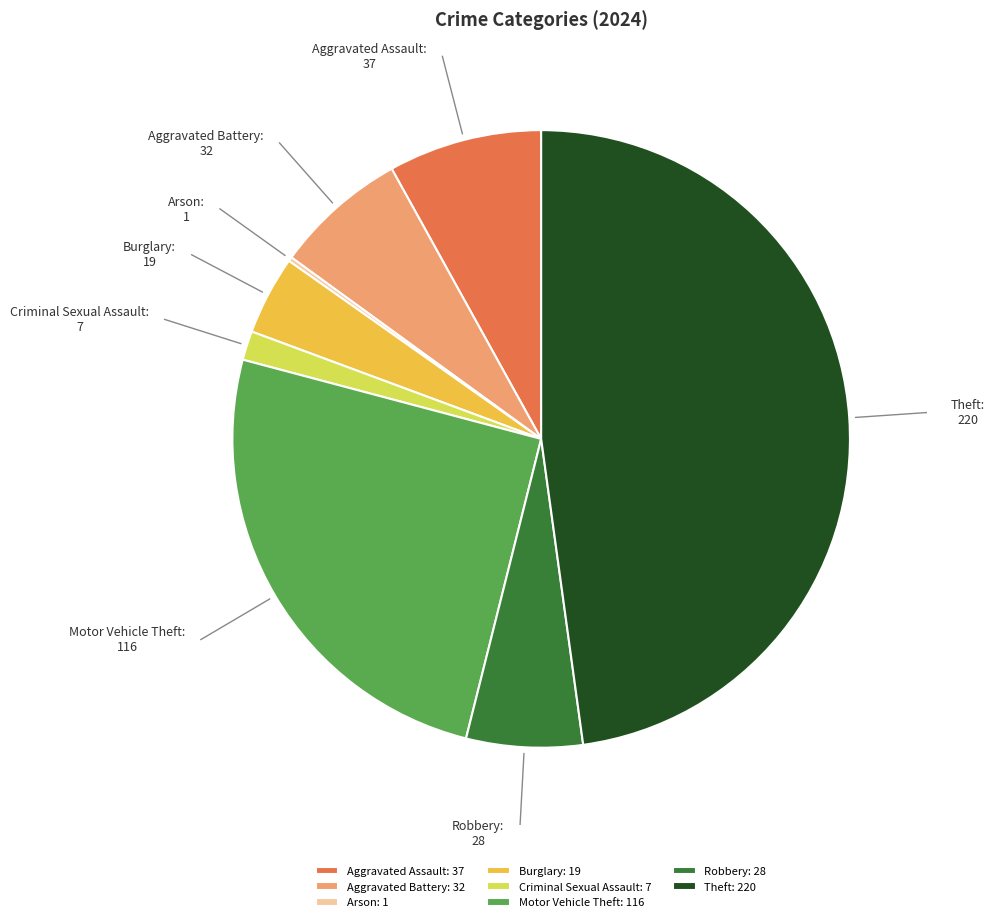

Do Aggravated Assault: 37 and Theft: 220 together represent more than half of the pie?

Yes